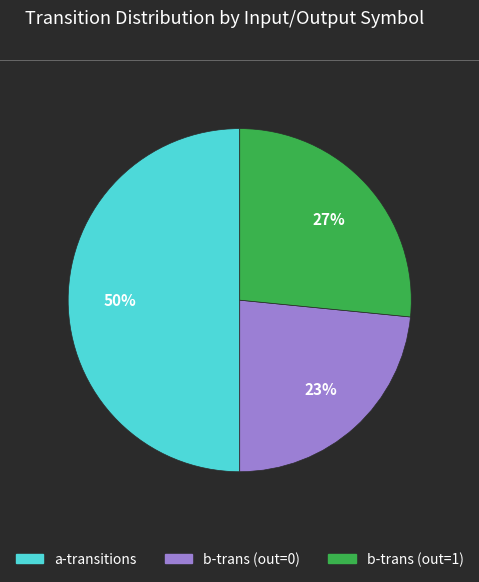

To the nearest percent, what is the difference between the largest and smallest slice percentages?

27%